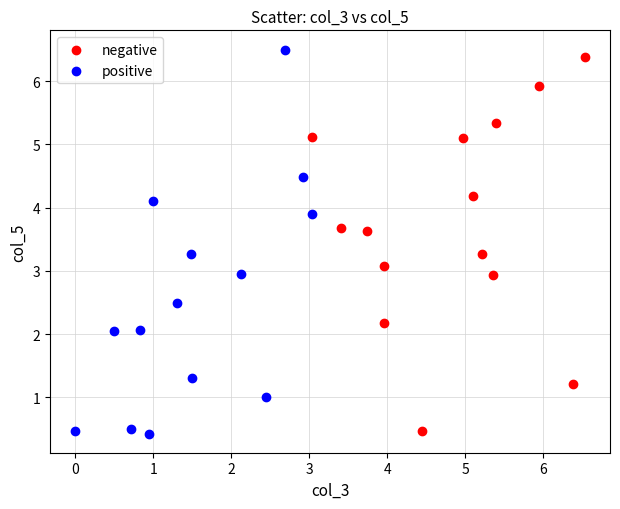

Which series has the widest spread of Y values?

positive